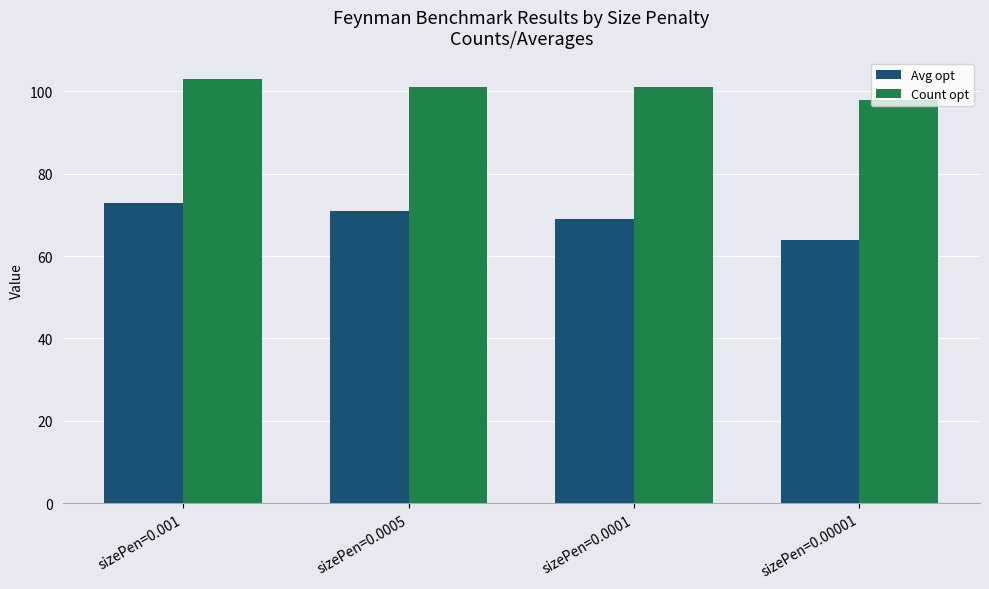

Reading right to left, extract all data points from this chart.

Avg opt: 64	69	71	73
Count opt: 98	101	101	103